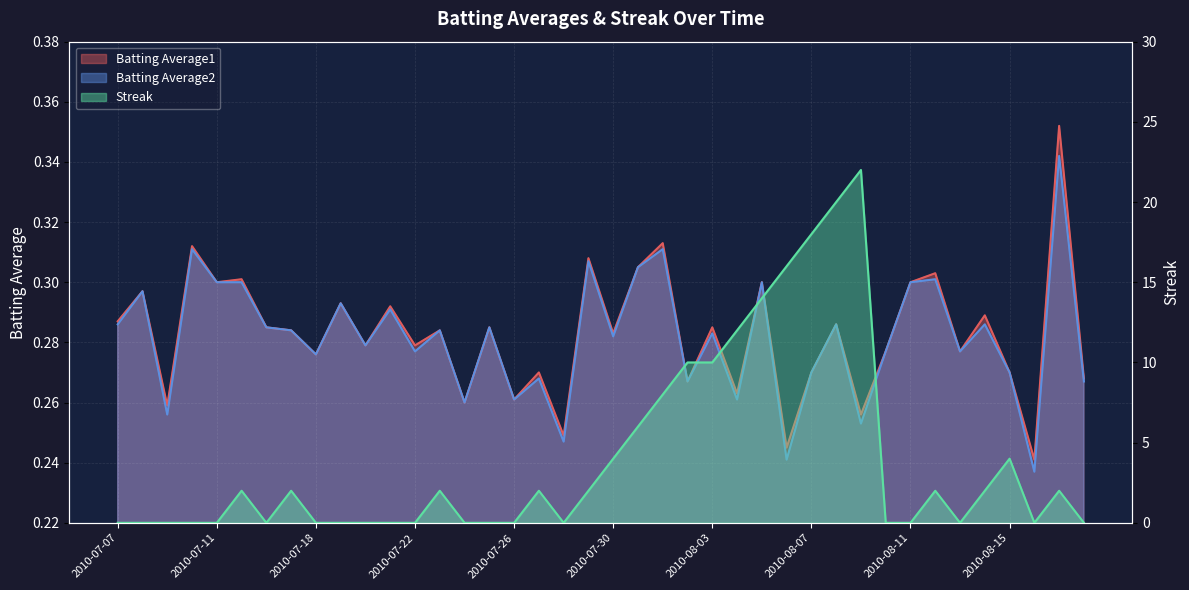

Where is Streak nearest to the value 11?

2010-08-02